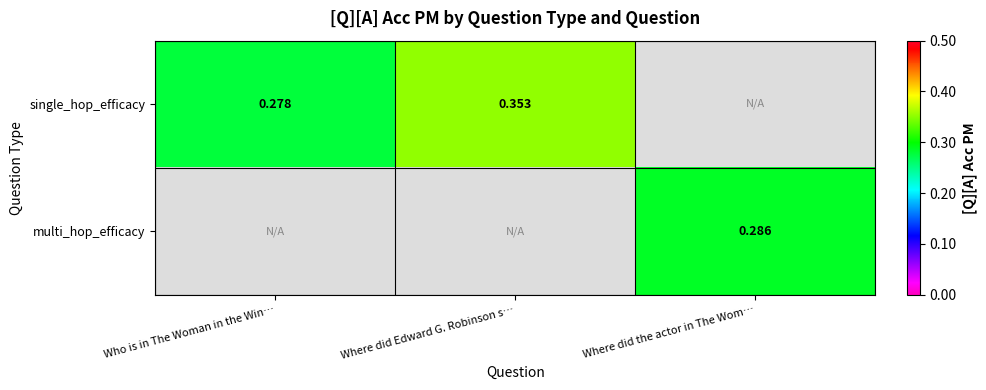

Which category has the lowest value across all series?

Who is in The Woman in the Win…